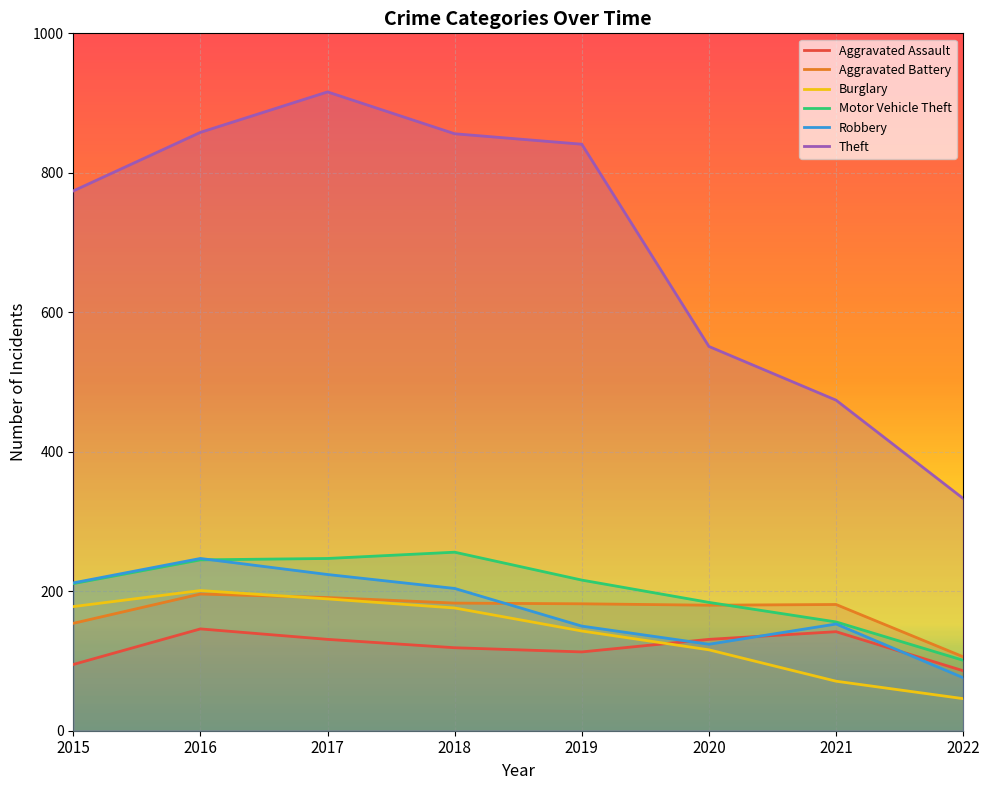

How many lines are shown in the chart?

6